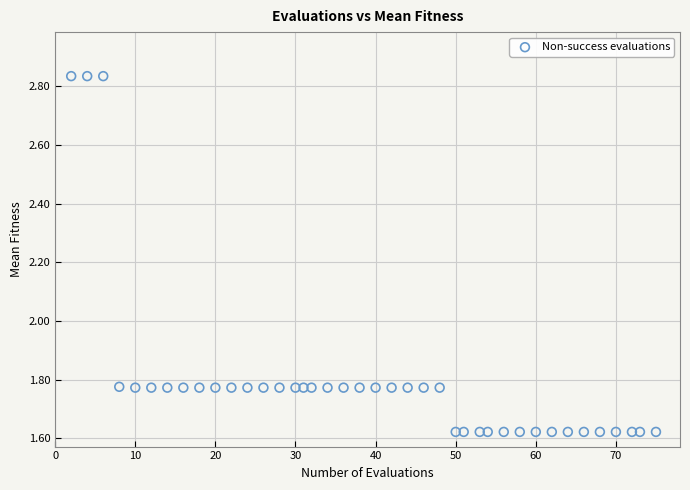

What is the range of X values (max minus min)?

73.0